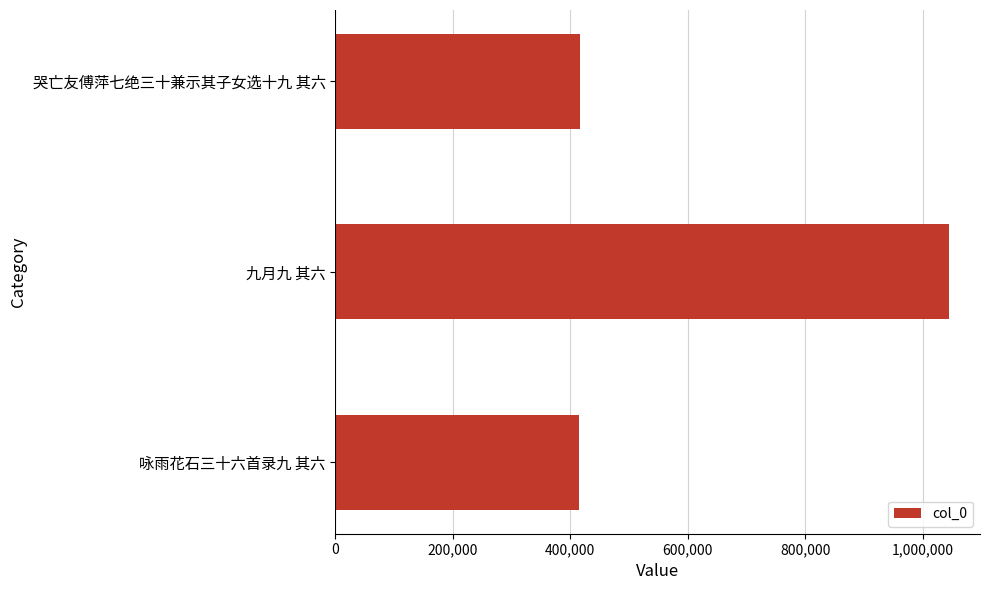

What is the sum of the values at 咏雨花石三十六首录九 其六 and 哭亡友傅萍七绝三十兼示其子女选十九 其六?

831152